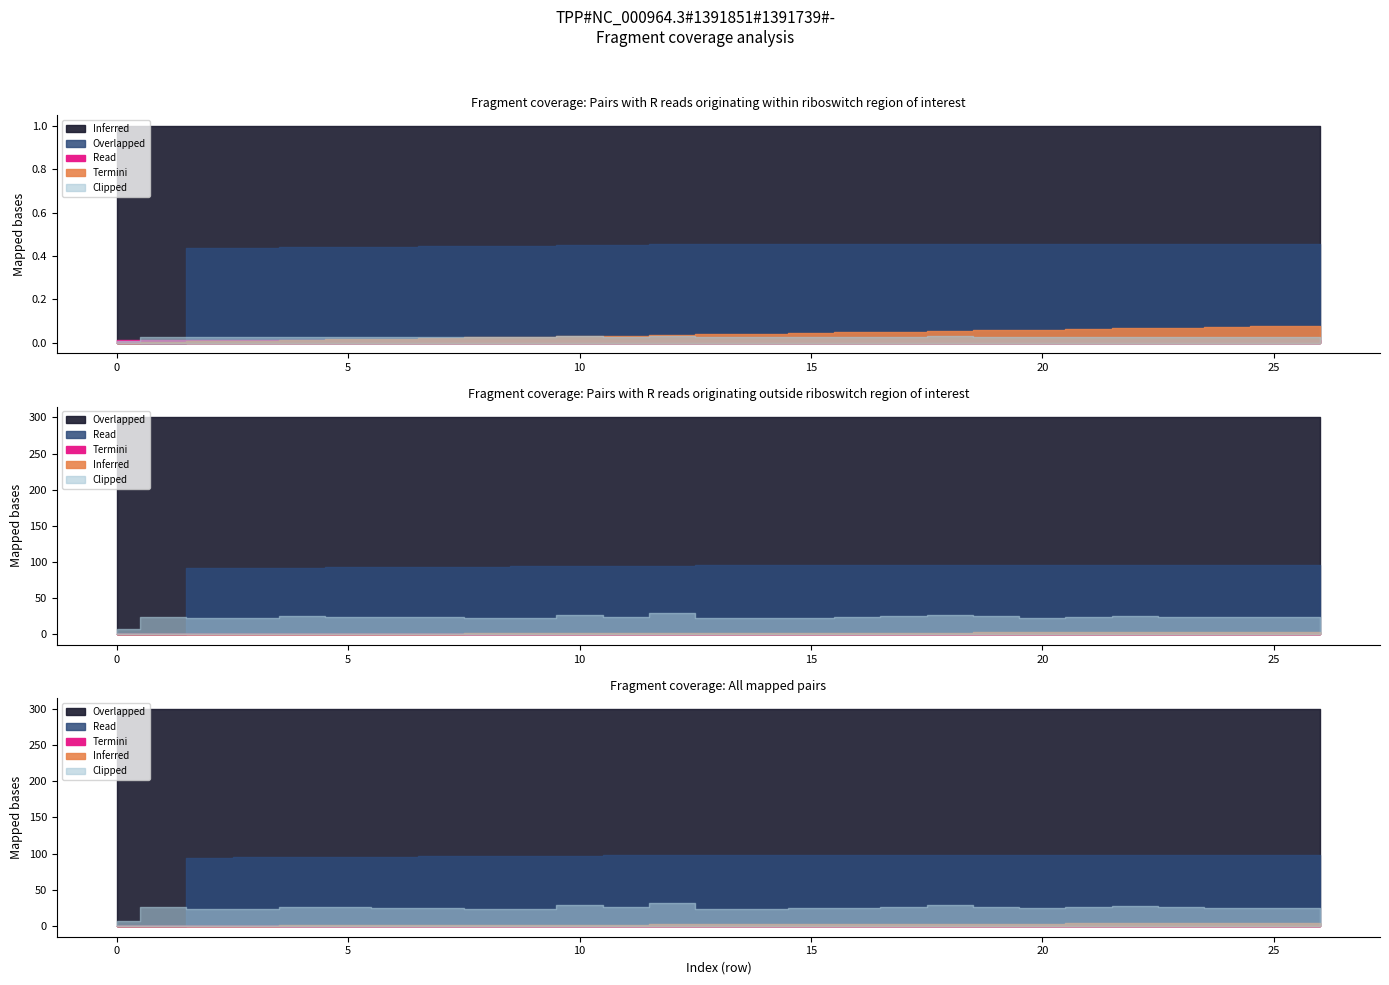

What is the total value across all series at 24?

1.8